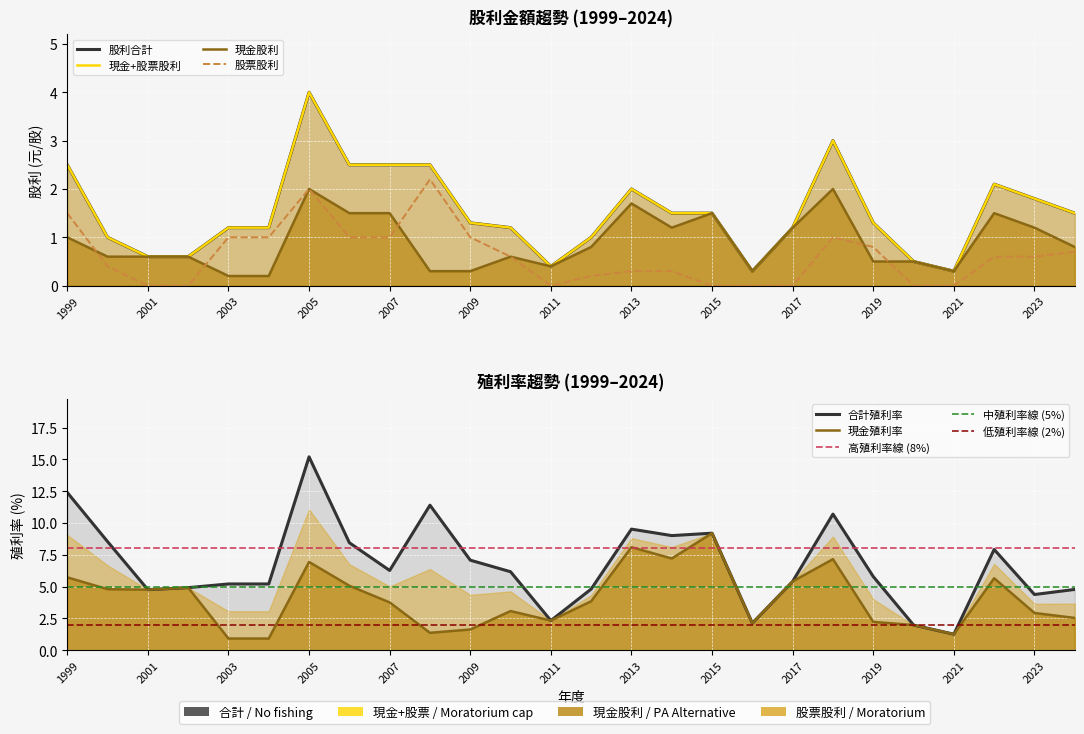

The value of 股票股利 at 2024 is 0.7. True or false?

True